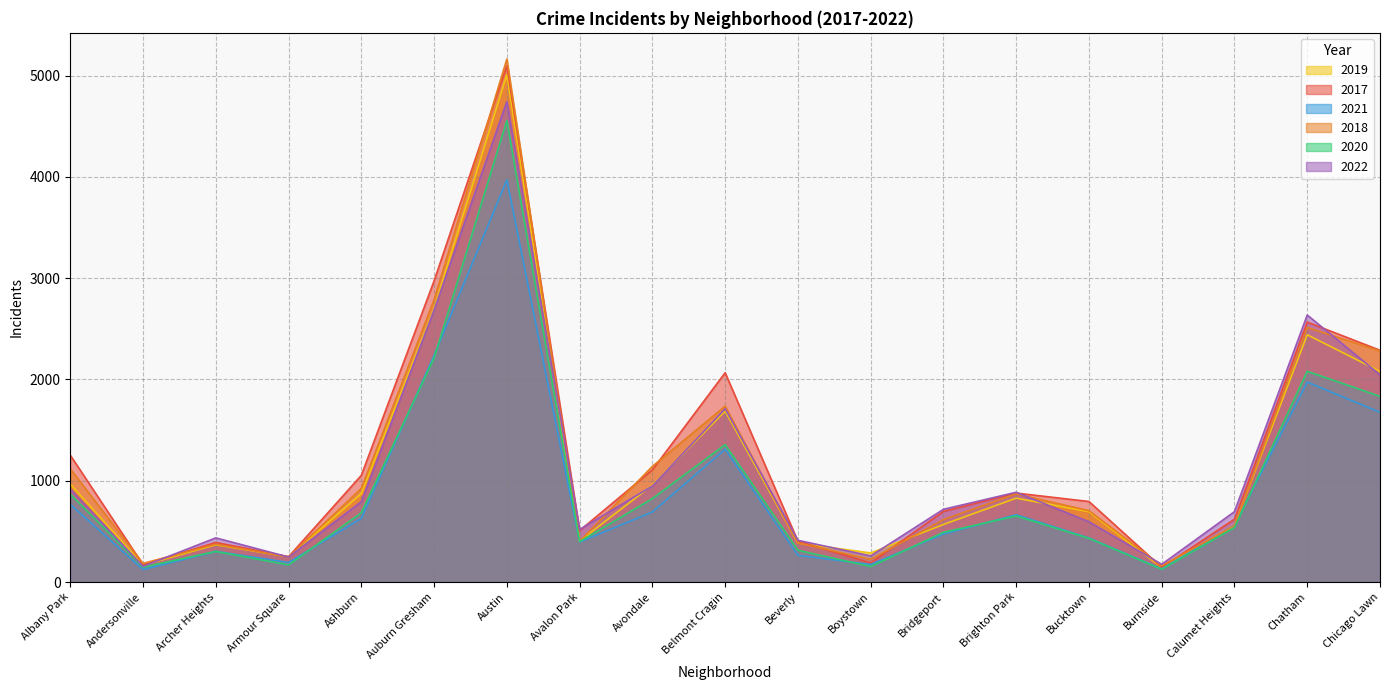

Reading right to left, list all the values displayed in this chart.

2019: 2079	2441	561	142	694	828	568	287	385	1687	957	405	5008	2700	872	249	368	166	968
2017: 2288	2566	620	145	795	878	697	188	403	2066	1107	508	5096	2973	1053	250	391	171	1252
2021: 1675	1974	559	130	435	664	474	173	264	1312	692	395	3970	2237	629	193	303	123	767
2018: 2281	2513	554	160	704	870	616	224	386	1736	1142	401	5163	2787	924	248	374	184	1117
2020: 1833	2080	538	126	431	652	491	153	314	1356	824	399	4556	2211	684	169	302	147	868
2022: 2045	2636	695	175	595	886	718	258	412	1711	948	519	4743	2685	793	247	436	155	917